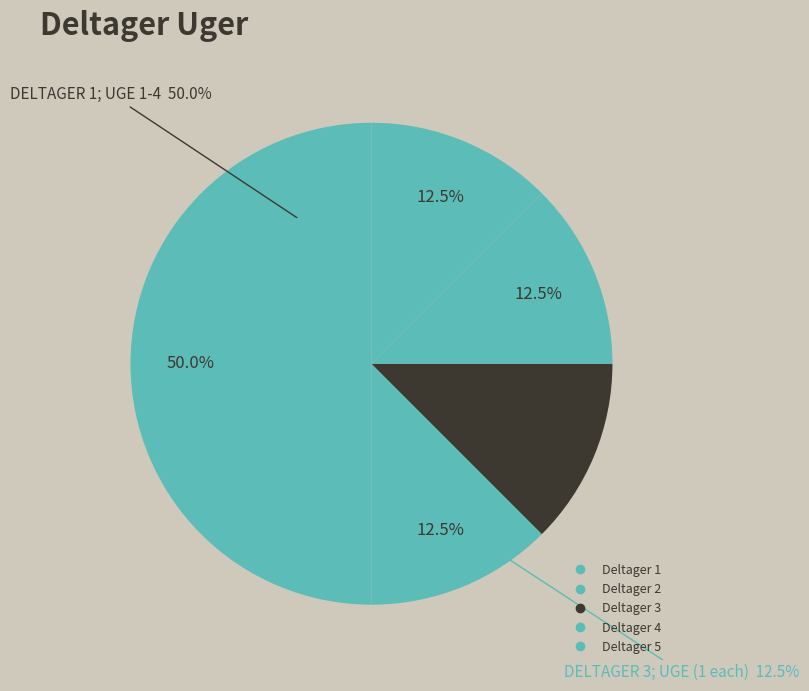

Does any single category account for the majority?

No